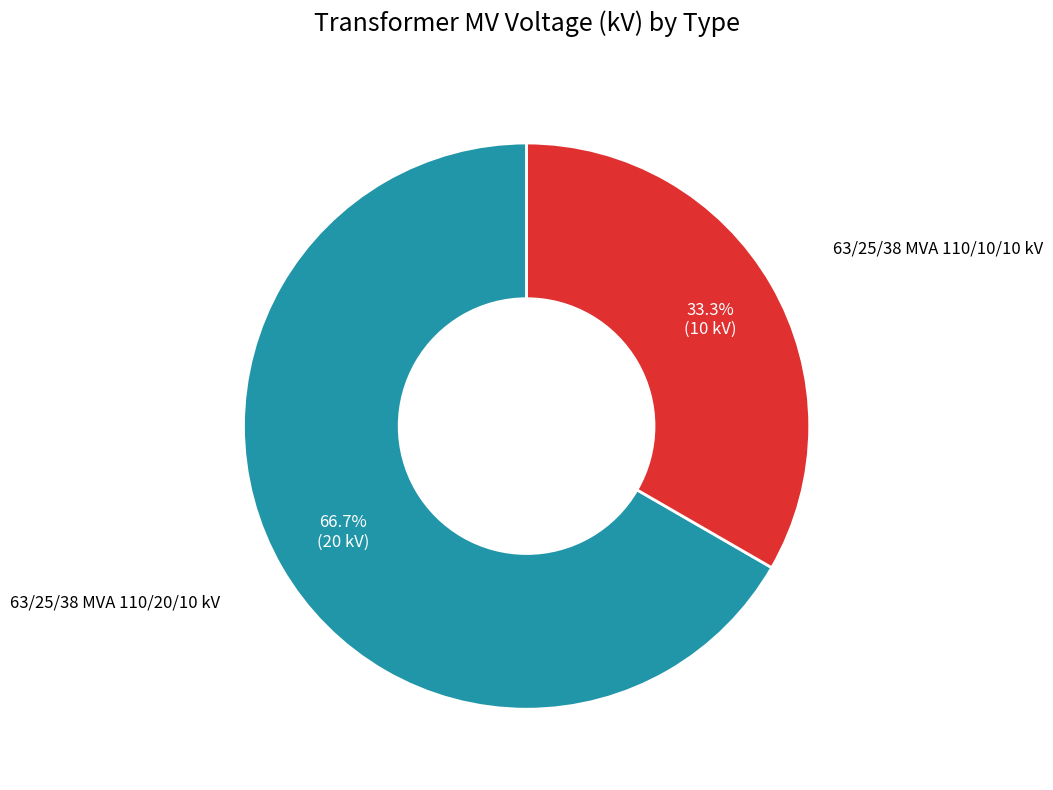

Is there a majority slice in this chart?

Yes